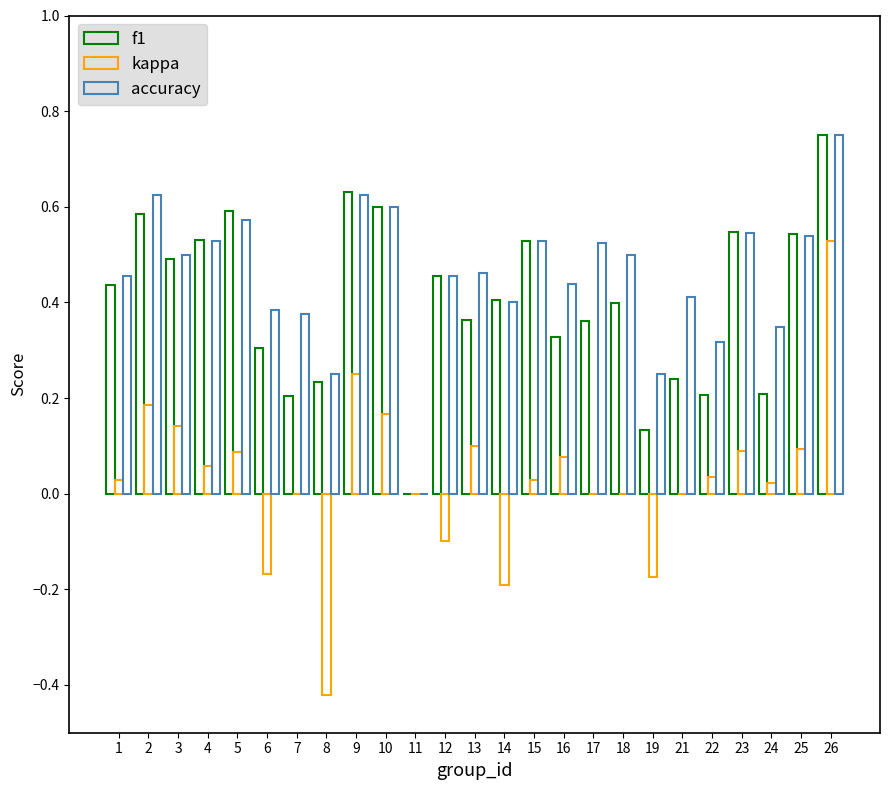

What is the average value of the accuracy series?

0.5